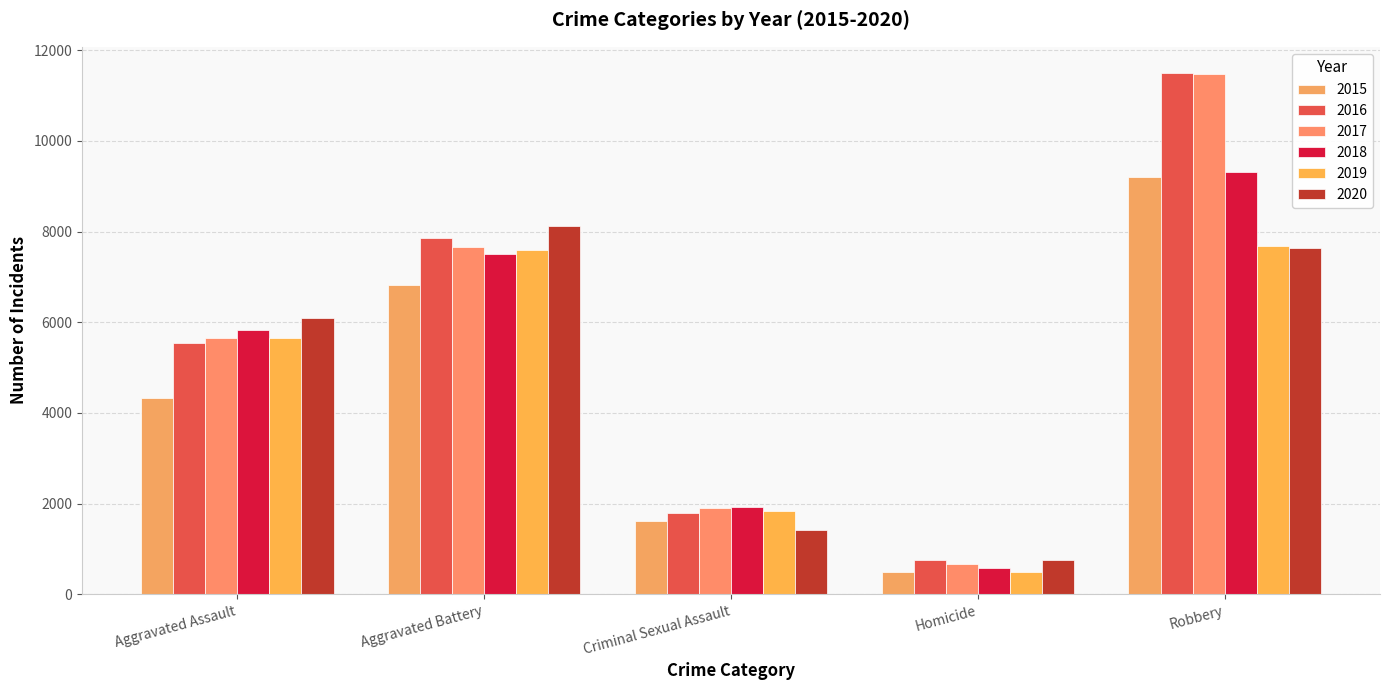

Where does the 2017 series first go above 5657?

Aggravated Battery